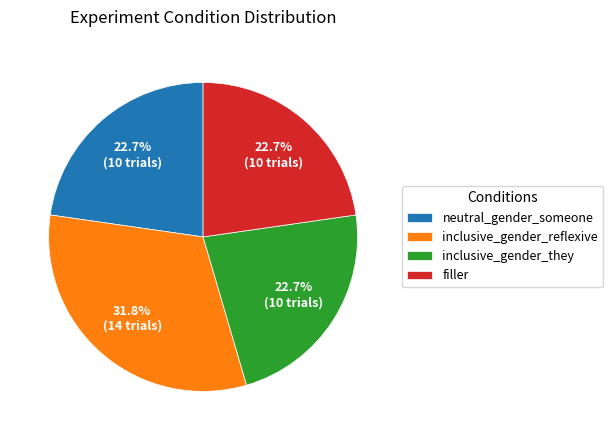

Does any single category account for the majority?

No